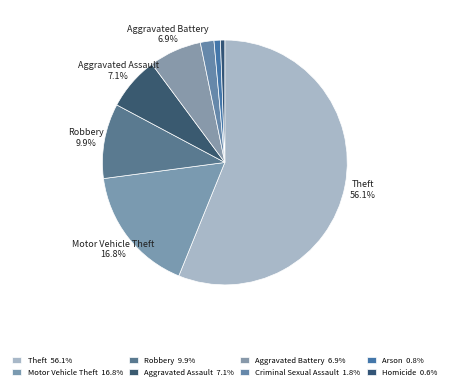

How many slices are in this pie chart?

8